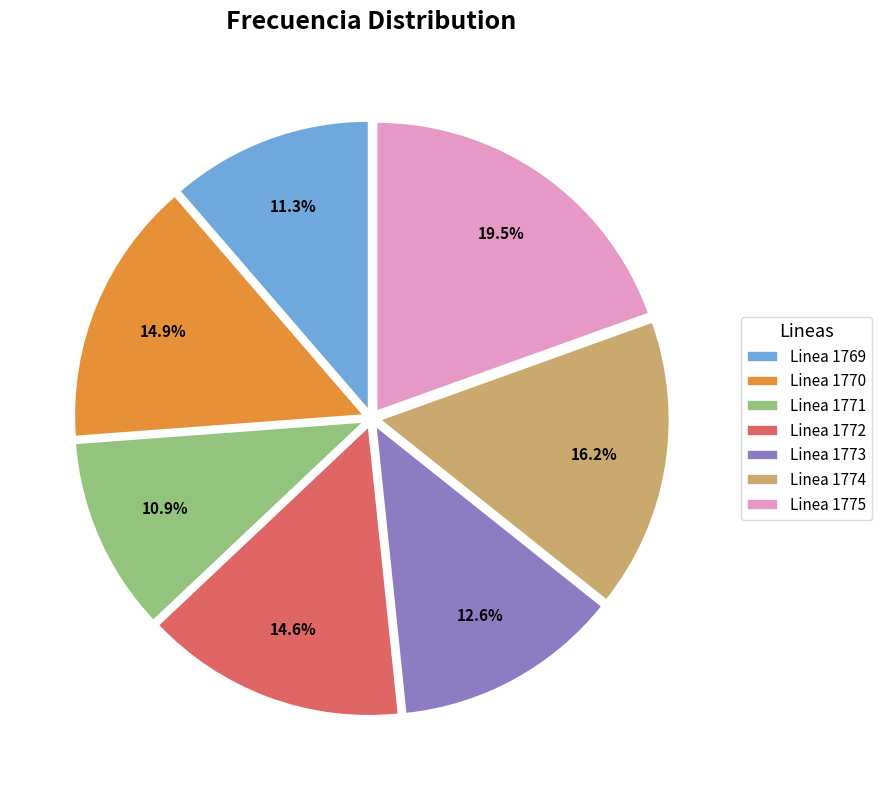

To the nearest percent, what percentage of the pie is Linea 1769?

11%